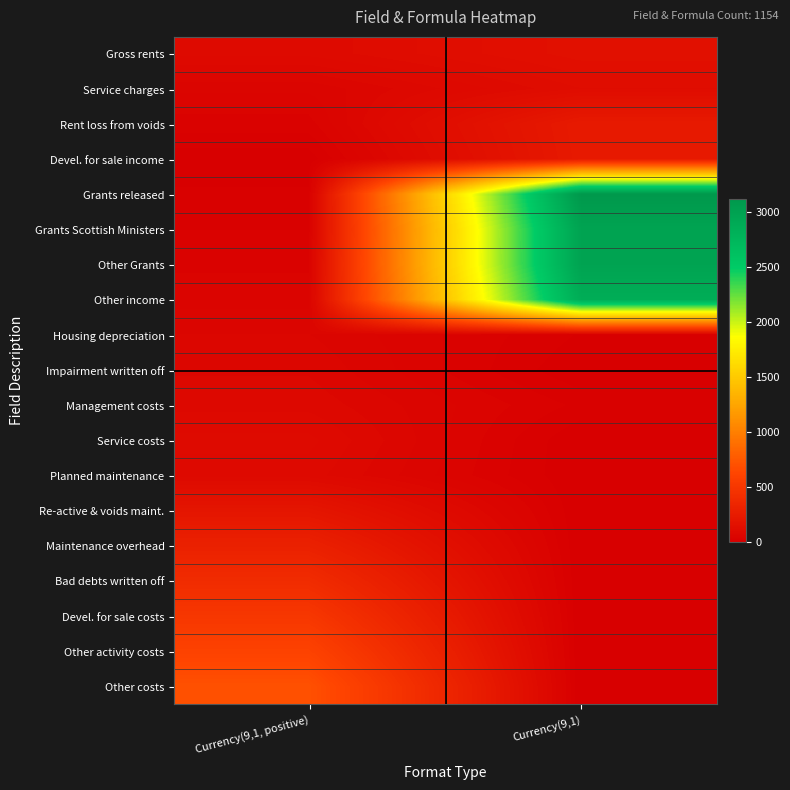

Which has a higher value, Currency(9,1, positive) or Currency(9,1)?

Currency(9,1)